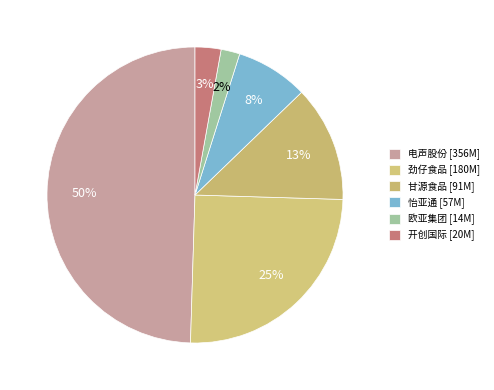

How many segments does this pie chart have?

6